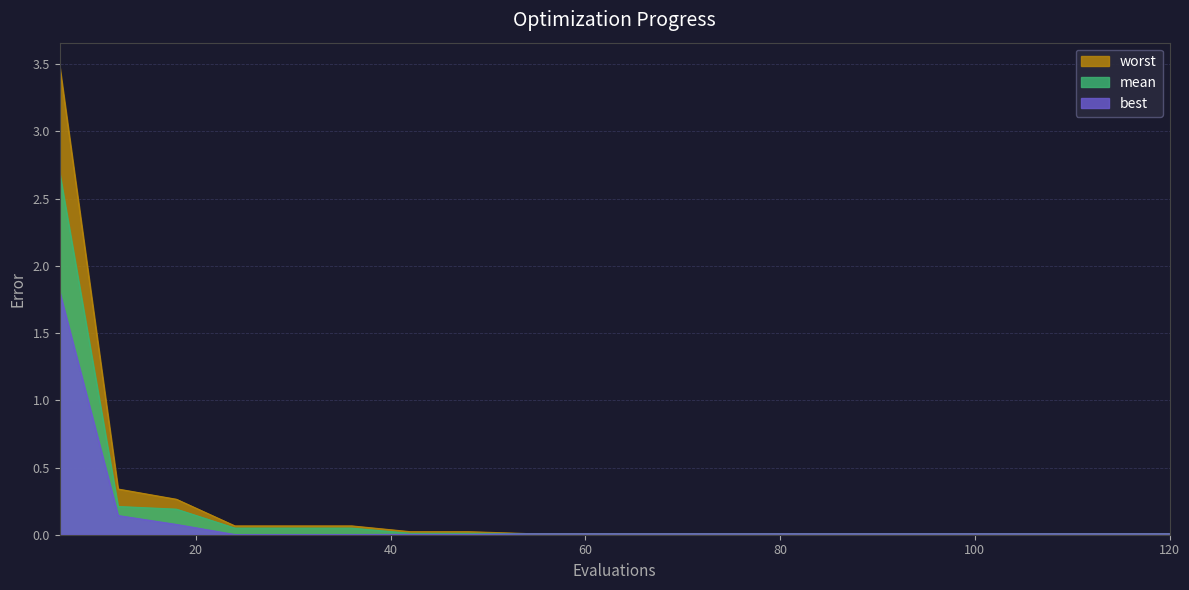

Which series changed the most between 60 and 72?

mean